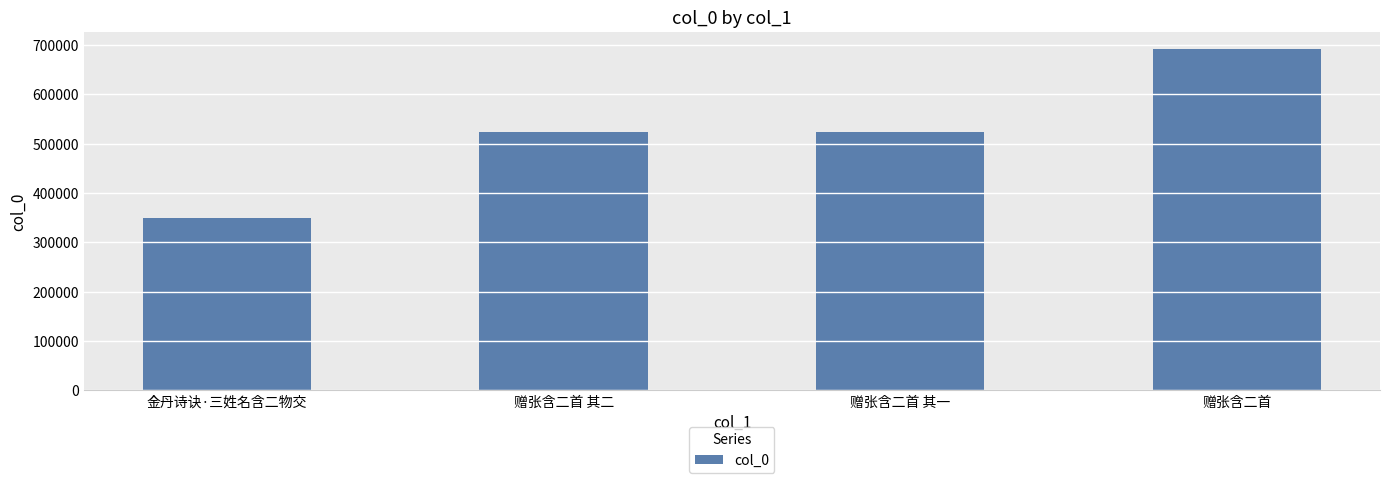

The chart shows a value of 522831 at 赠张含二首 其一. True or false?

True